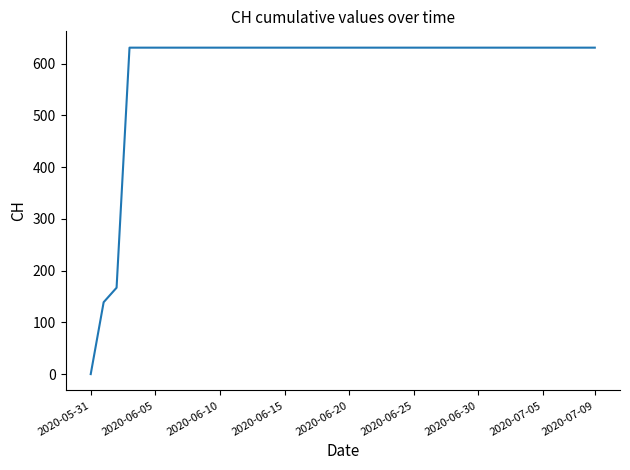

What is the maximum value shown in the chart?

631